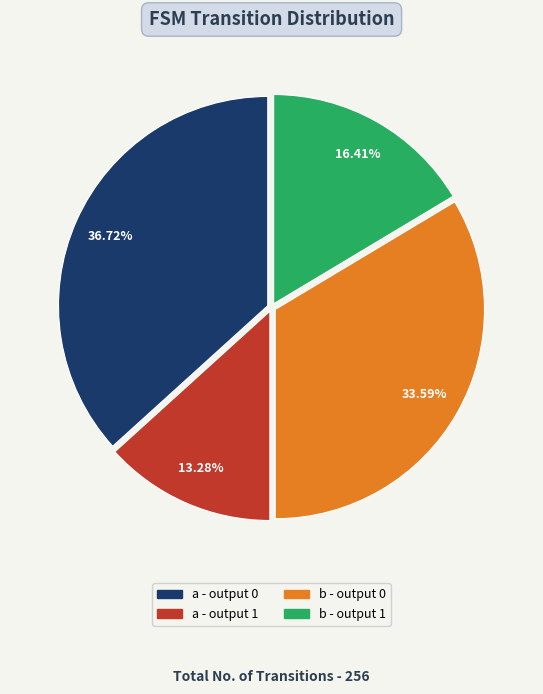

Count the number of slices in the pie.

4